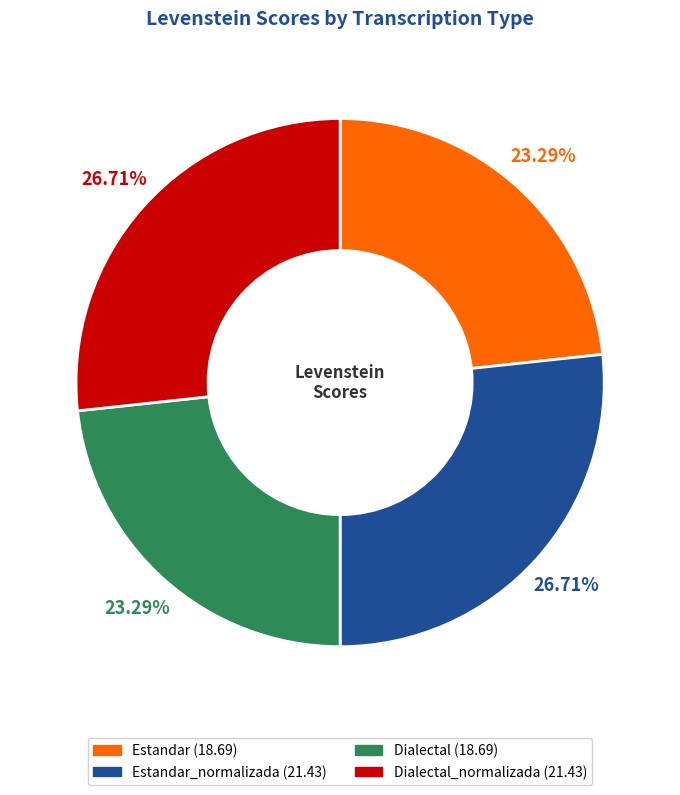

Is there any slice that represents more than half of the pie?

No